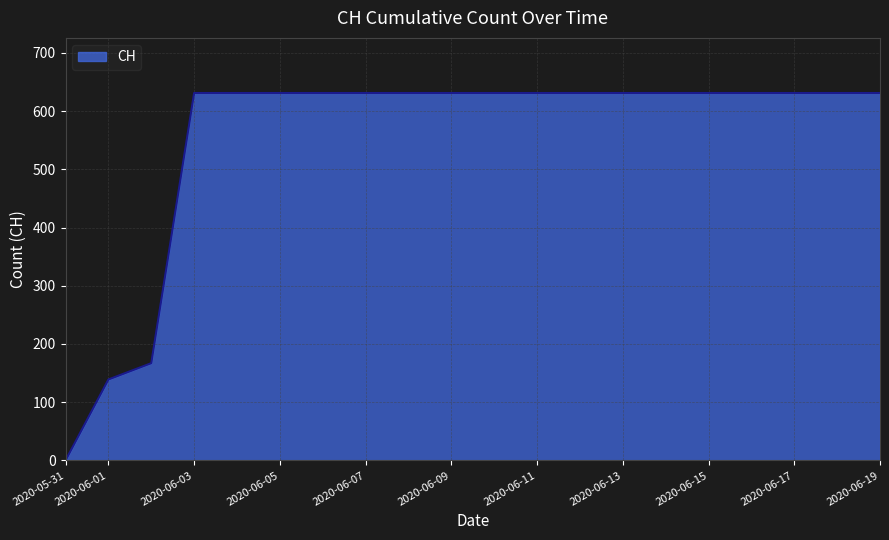

How many lines are shown in the chart?

1